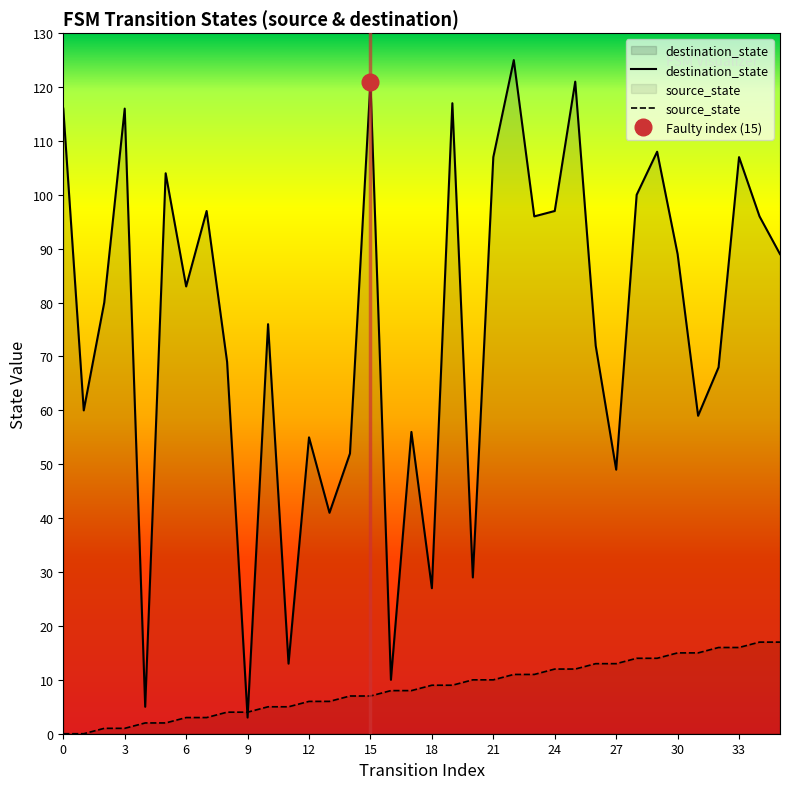

What is the highest value of the source_state series?

17